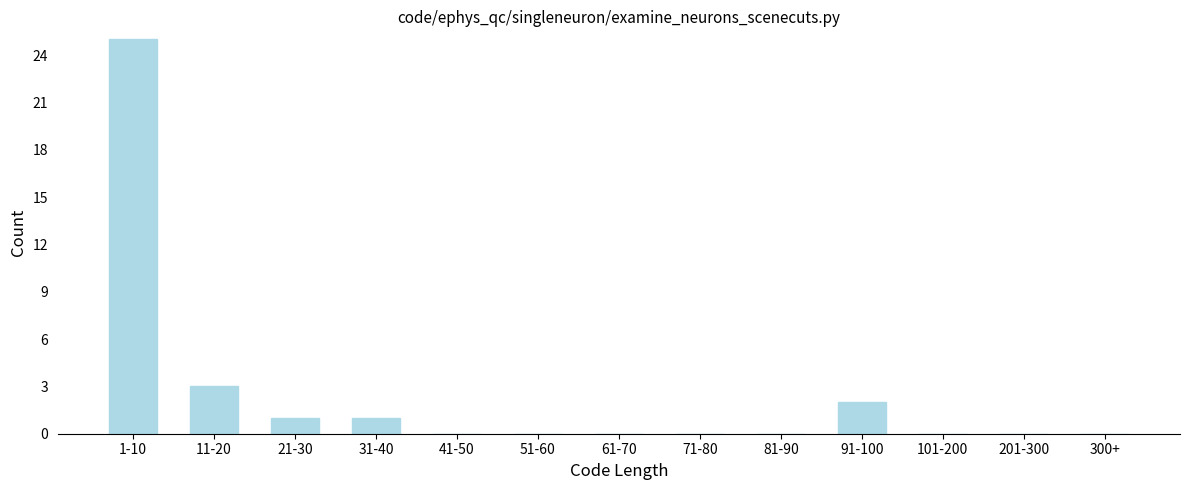

Reading left to right, list all the values displayed in this chart.

1-10=25	11-20=3	21-30=1	31-40=1	41-50=0	51-60=0	61-70=0	71-80=0	81-90=0	91-100=2	101-200=0	201-300=0	300+=0